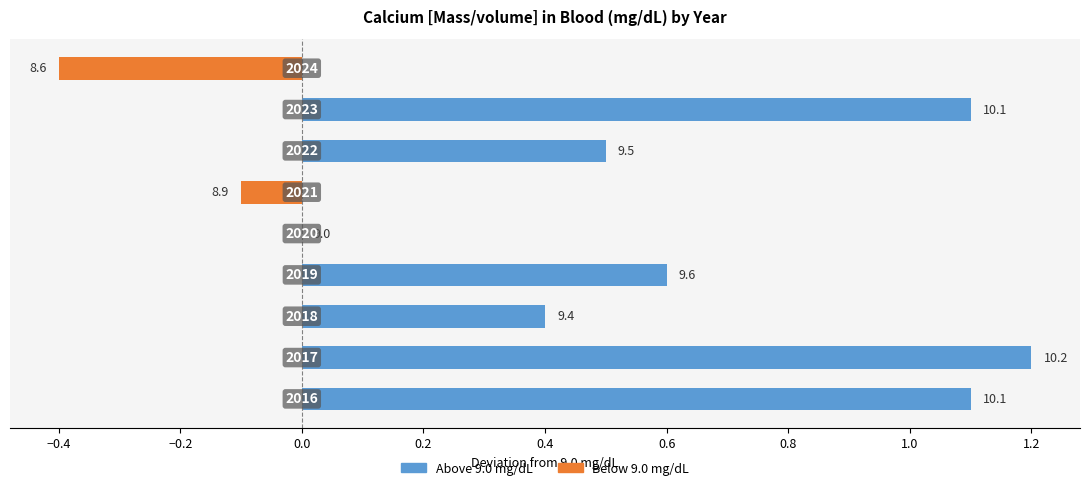

Is it true that Above Reference (9.0) equals 0.0 at 1.0?

True